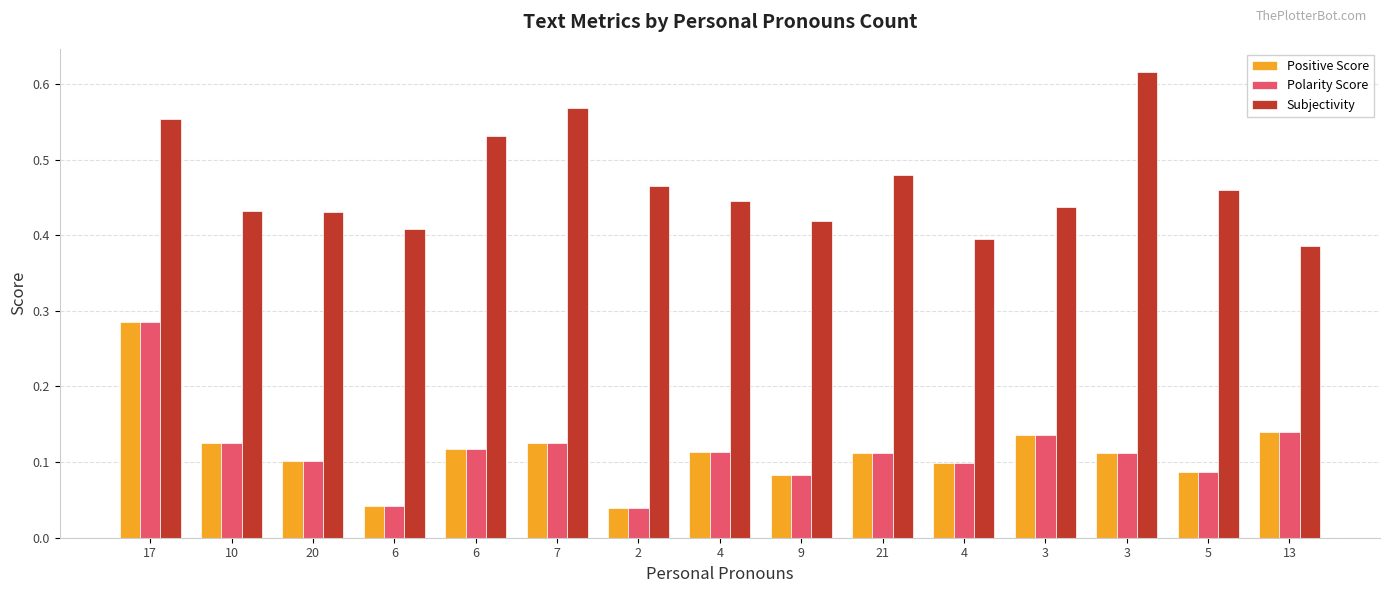

At how many categories does at least one series exceed 0?

15